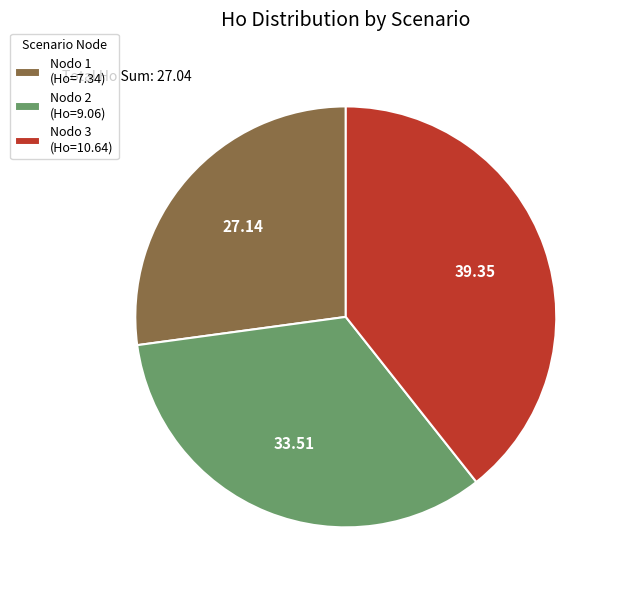

Rank the categories by value from highest to lowest.

Nodo 3 (Ho=10.64), Nodo 2 (Ho=9.06), Nodo 1 (Ho=7.34)